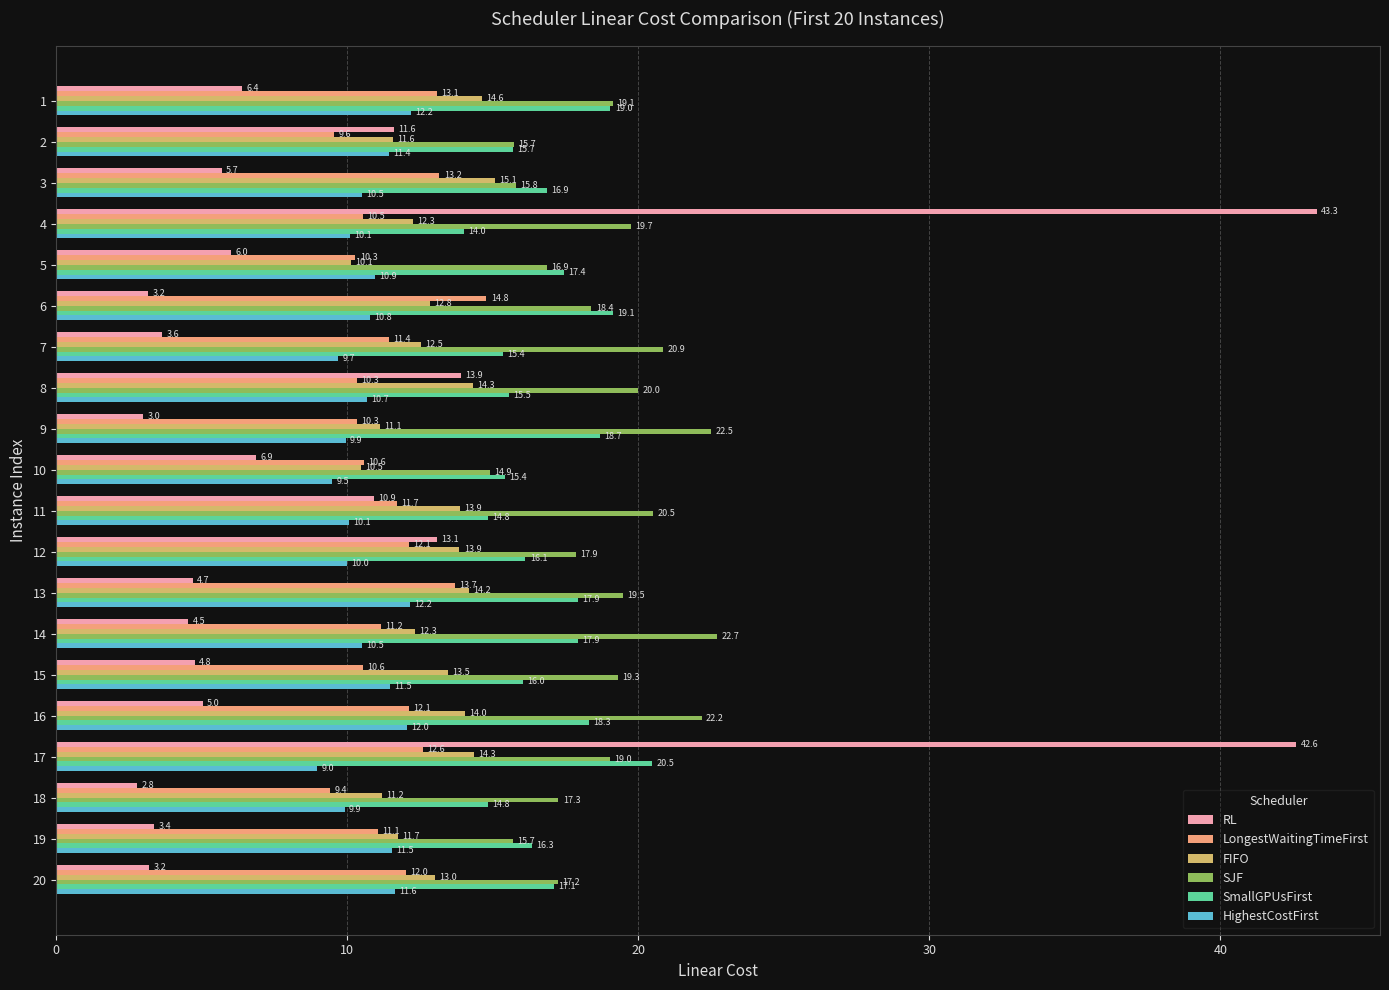

What value does the SmallGPUsFirst series have at 2?

15.7